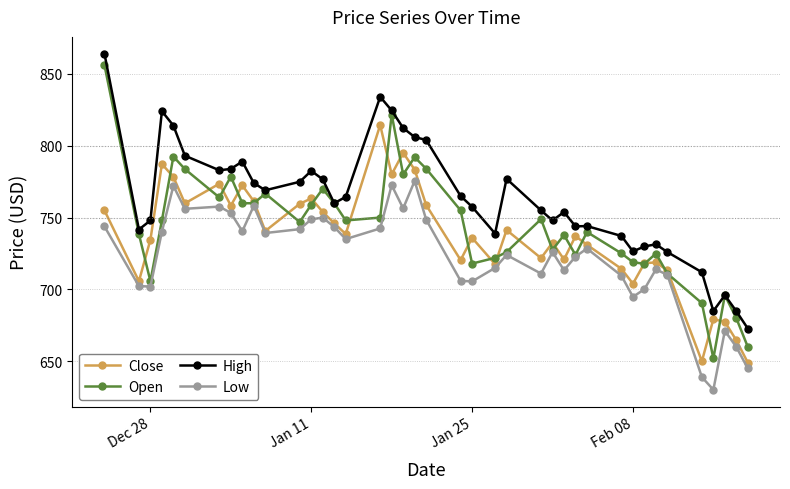

Which series has the largest total across all categories?

High